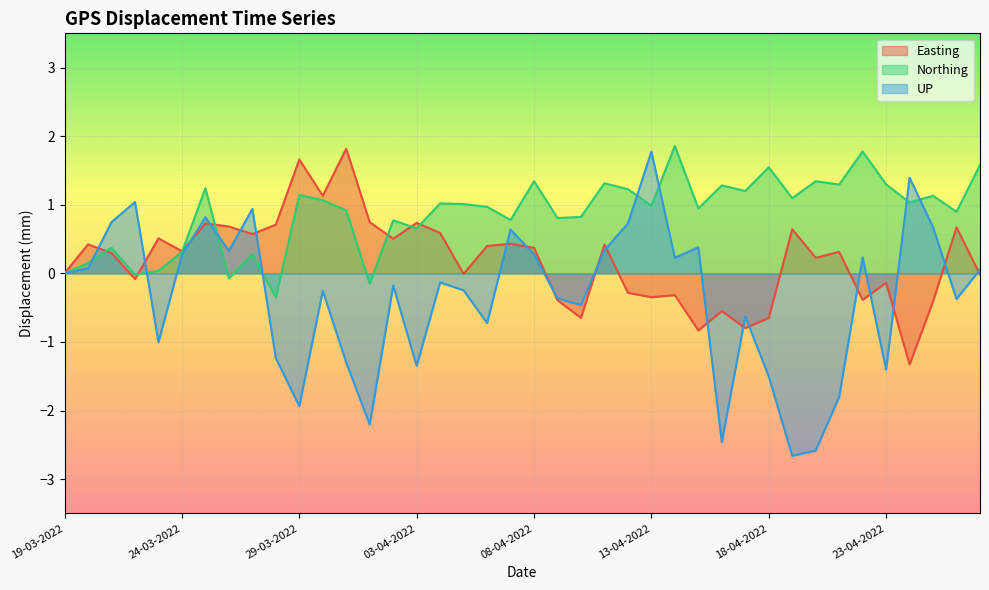

Between 19-03-2022 and 04-04-2022, which series saw the biggest shift?

Northing